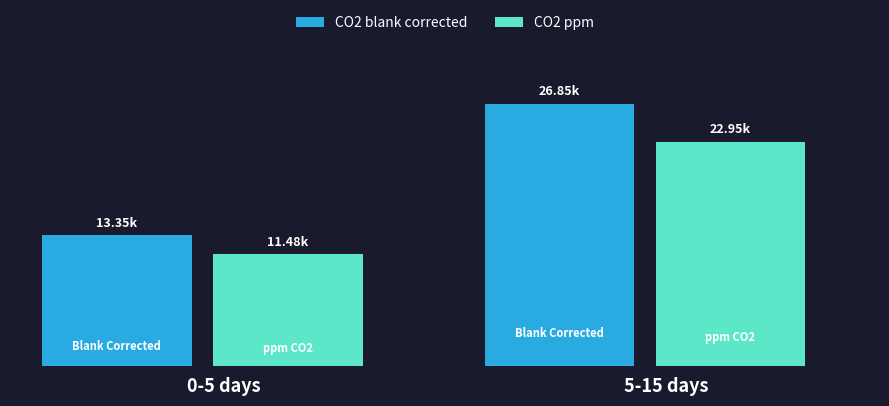

How many data points does each series have?

2